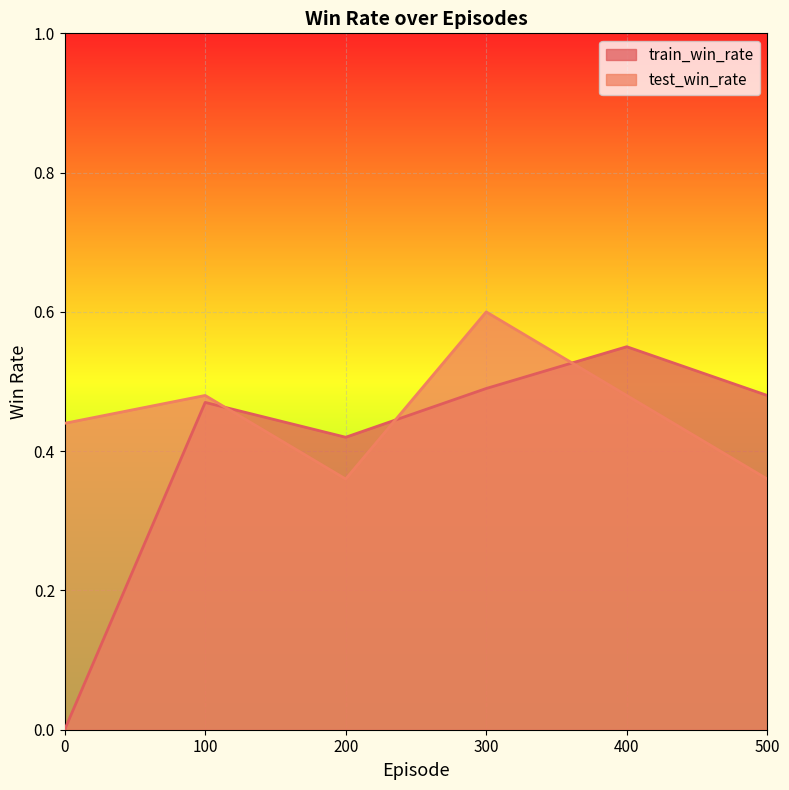

What is the value of the test_win_rate point at the 4th from the left?

0.6